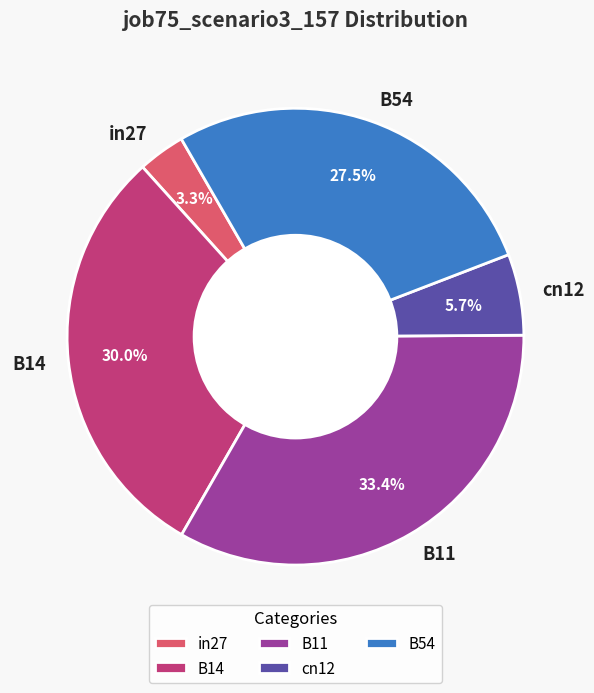

Between B54 and B11, which is larger?

B11